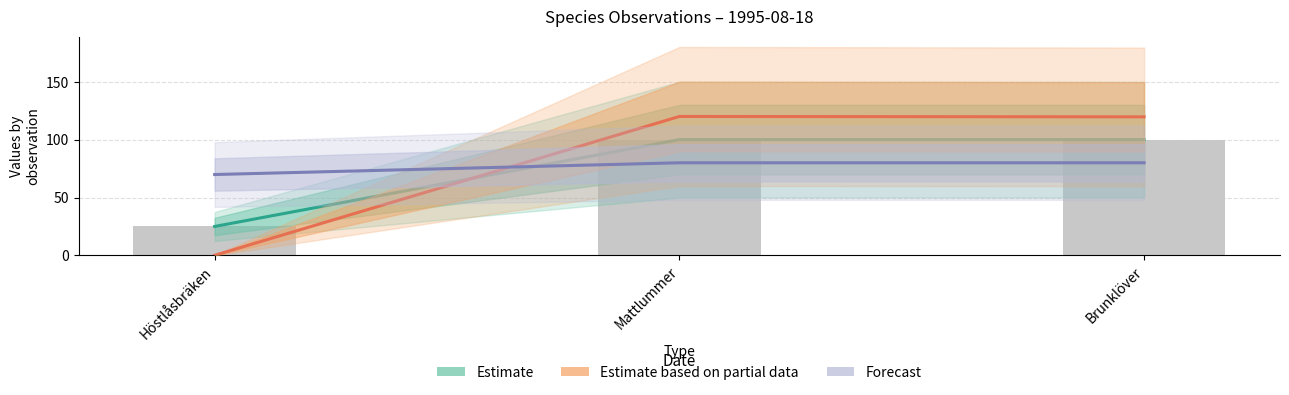

What is the label of the 3rd bar from the left?

Brunklöver